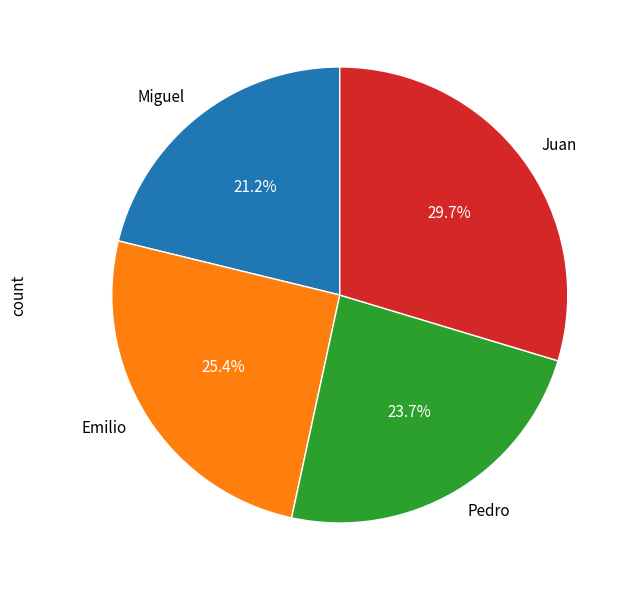

To the nearest percent, what is the difference between the largest and smallest slice percentages?

8%